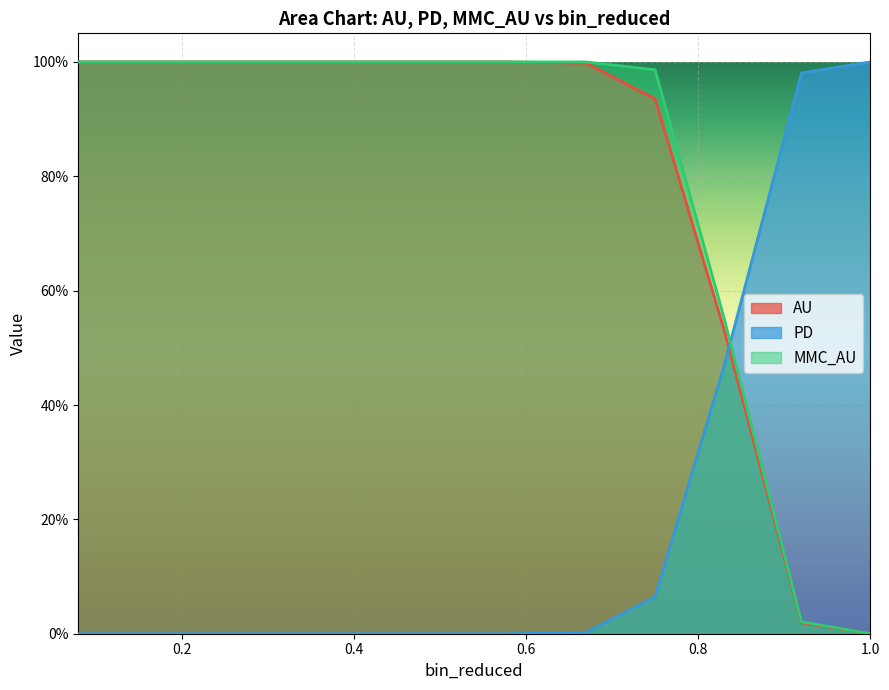

How many categories are shown in the chart?

12